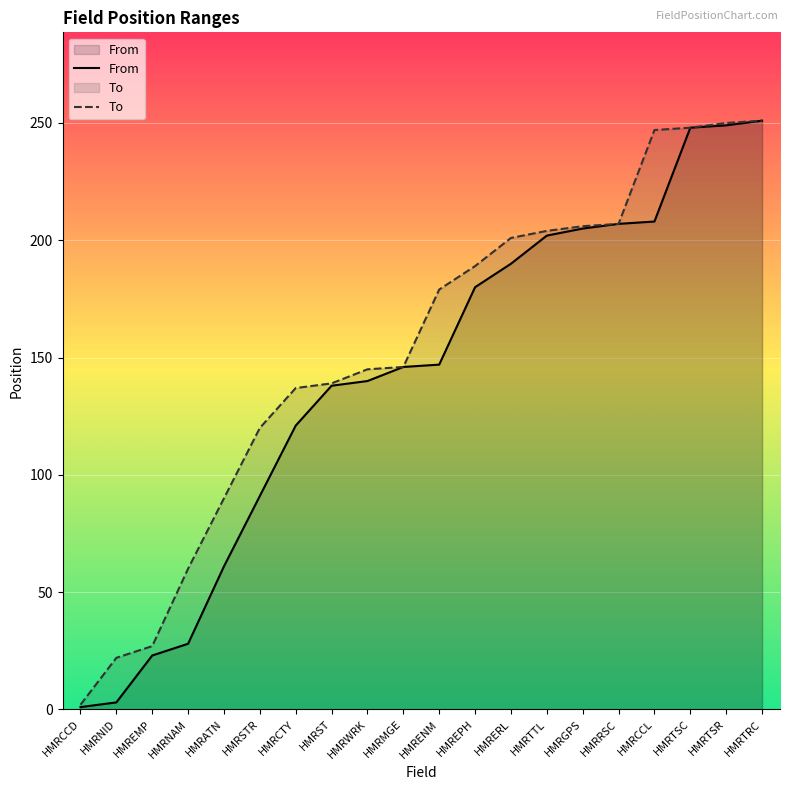

Which series has the largest total across all categories?

To